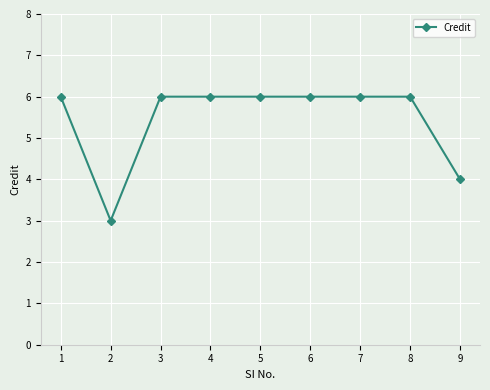

Approximately how many times larger is the value at 9 compared to 7?

0.7